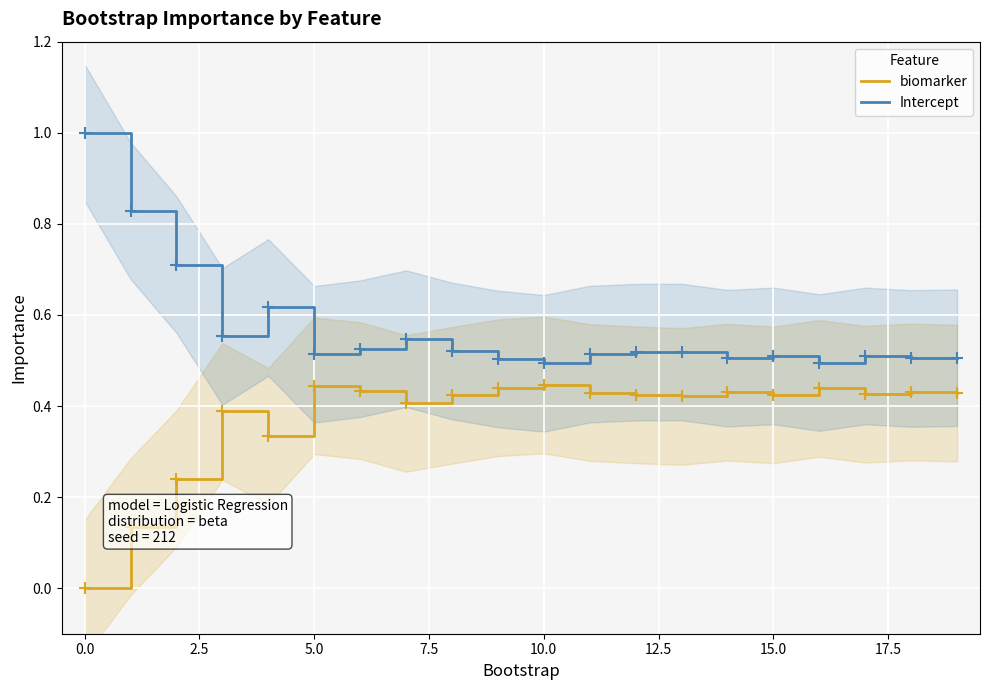

How many data points does each series have?

20